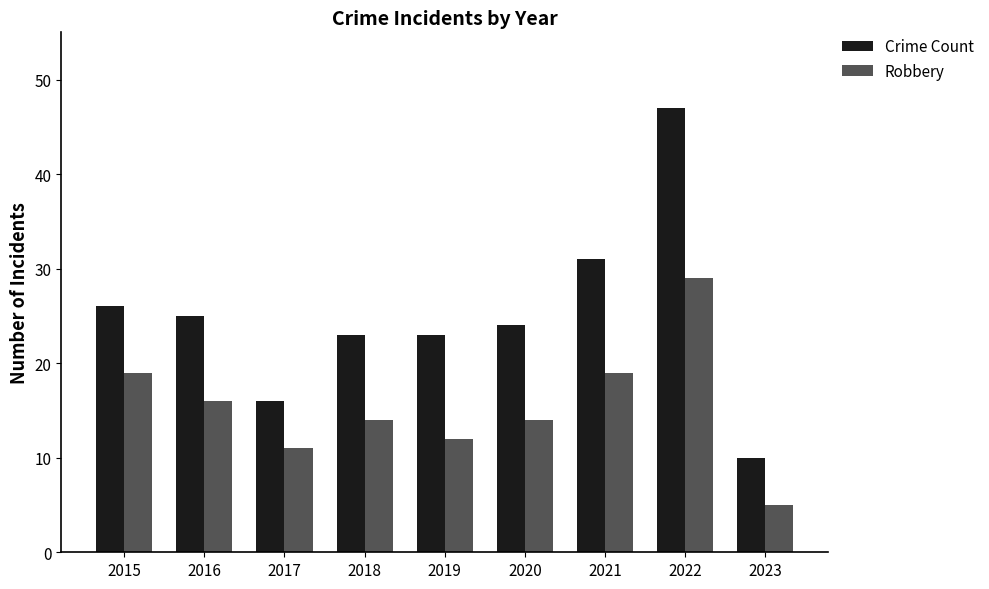

At how many categories does at least one series exceed 20?

7